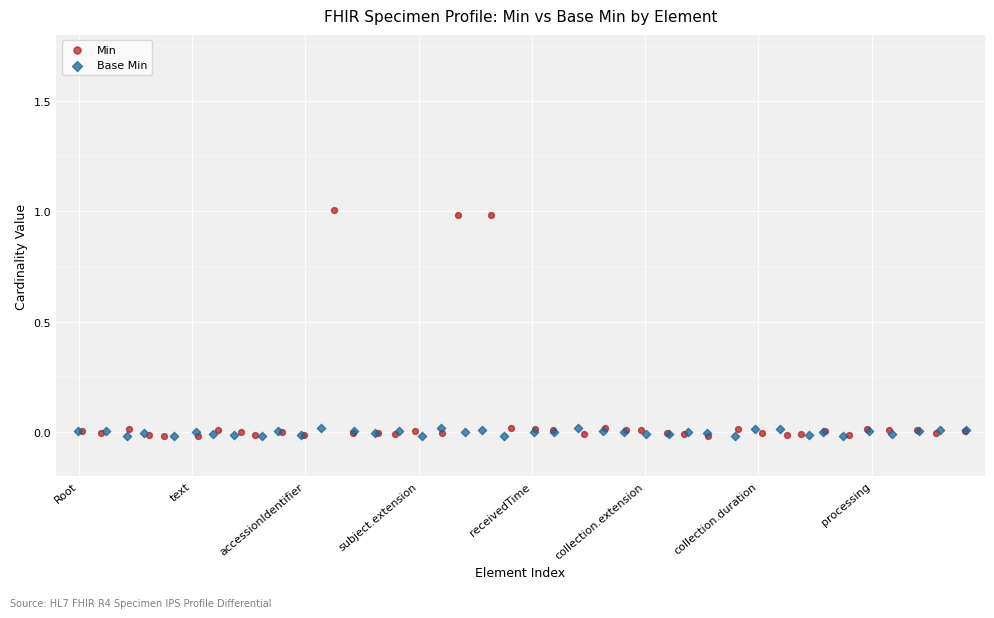

Which series contains the highest Y value?

Min